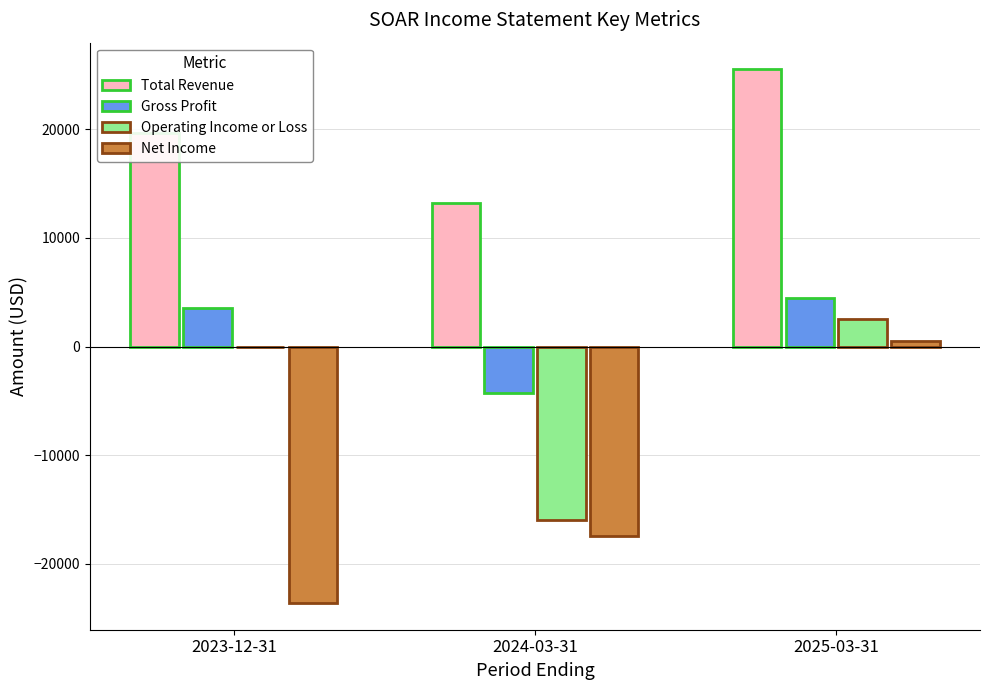

Where is Total Revenue nearest to the value 19350?

2023-12-31